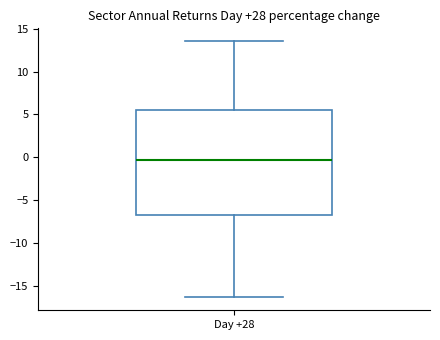

Read this box plot against the y-axis: the position of the median line, the range covered by the box, and the ends of both whiskers. The values are not printed on the chart, so give them approximately, as read against the axis.

median -0.5, box -6.5 to 5.5, whiskers -16.5 to 13.5